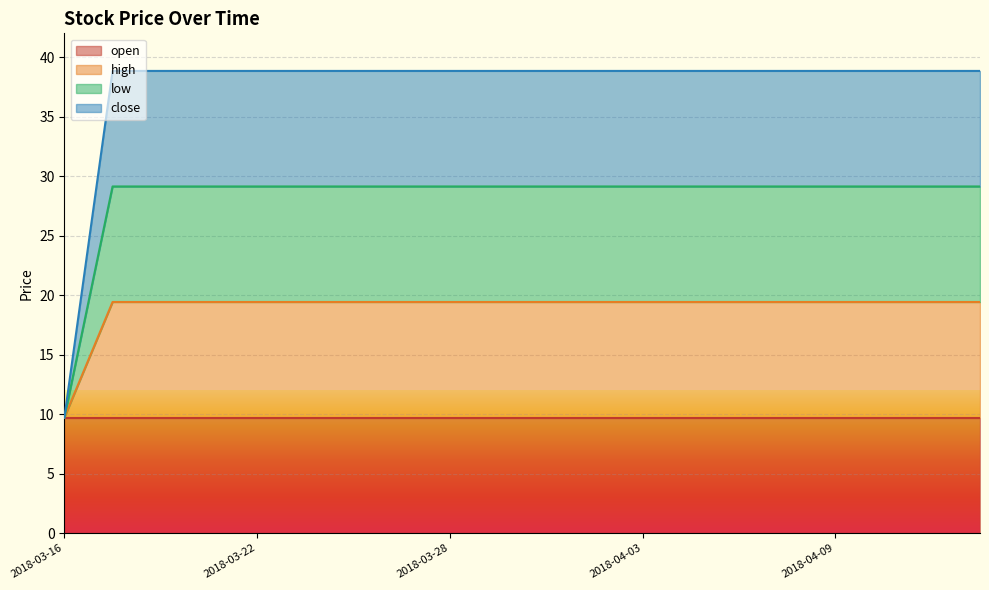

Which category has the lowest value across all series?

2018-03-16